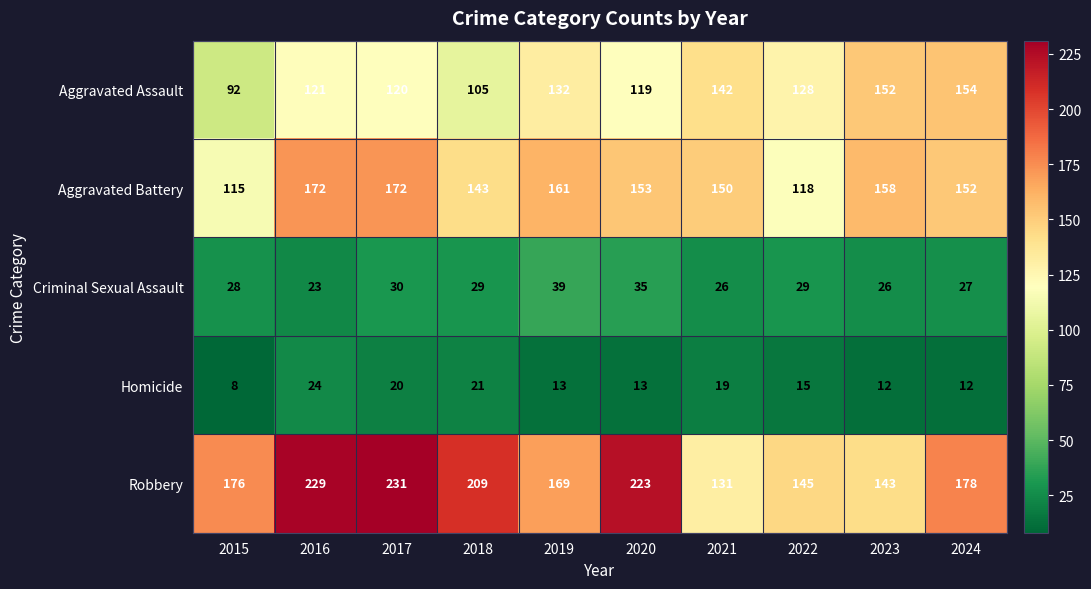

How many categories are shown in the chart?

10